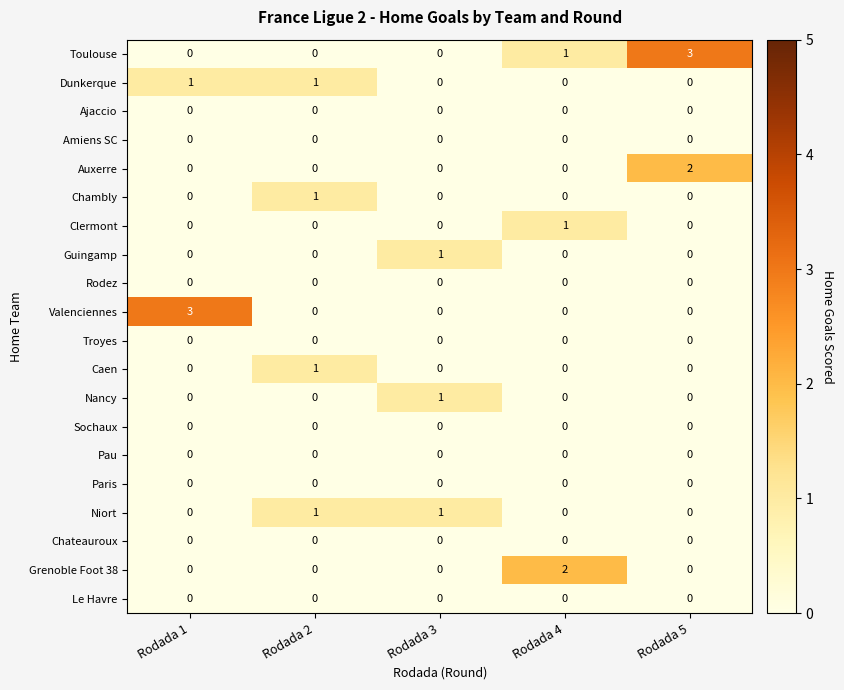

How many Auxerre values are between 0 and 1?

4